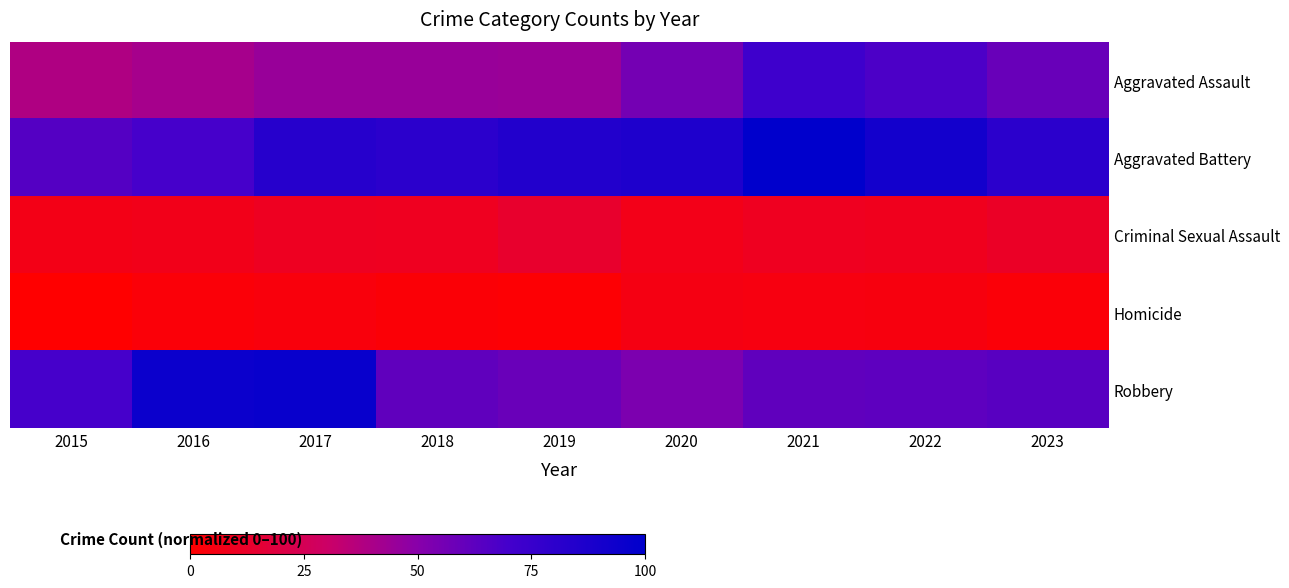

Reading left to right, what are all the values shown in this chart?

Aggravated Assault: 2015=38.6	2016=41.2	2017=45.3	2018=45.3	2019=44.8	2020=55.6	2021=72.6	2022=67.2	2023=59.3
Aggravated Battery: 2015=64.9	2016=69.2	2017=83.0	2018=80.6	2019=84.5	2020=86.4	2021=100.0	2022=91.4	2023=80.6
Criminal Sexual Assault: 2015=6.7	2016=7.5	2017=10.1	2018=9.5	2019=13.4	2020=7.1	2021=9.7	2022=8.8	2023=11.6
Homicide: 2015=0.0	2016=2.4	2017=3.9	2018=2.2	2019=1.5	2020=5.6	2021=5.0	2022=4.5	2023=2.4
Robbery: 2015=69.4	2016=94.6	2017=95.9	2018=61.6	2019=58.6	2020=53.4	2021=61.4	2022=62.3	2023=63.8